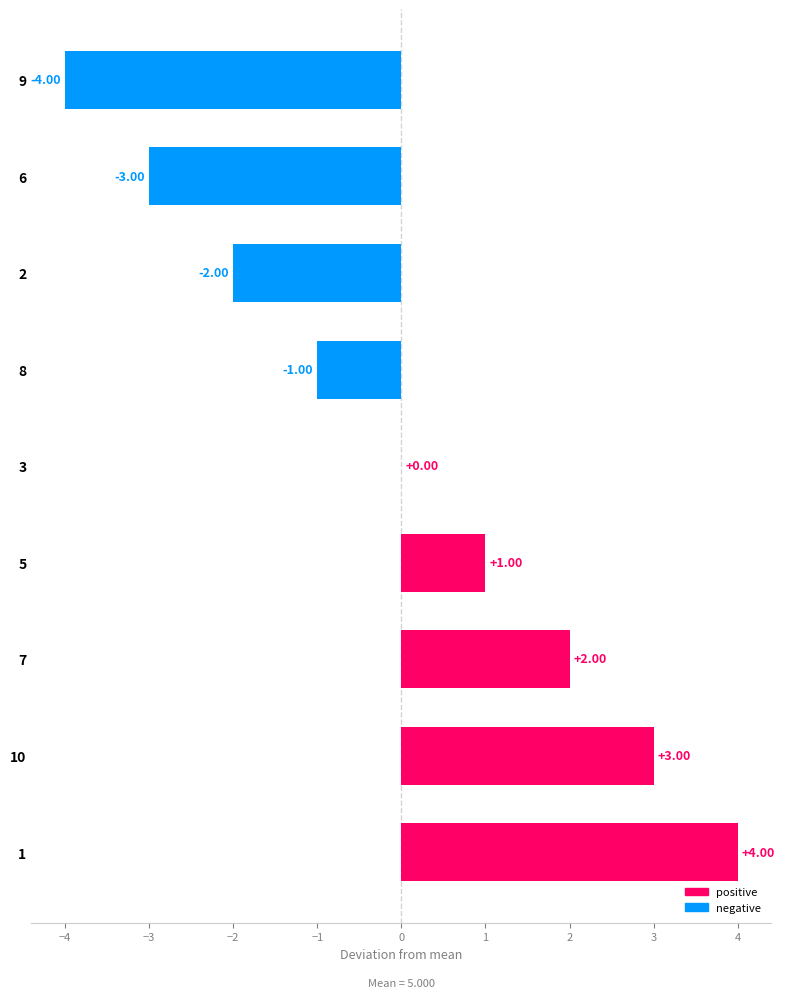

Reading right to left, transcribe all the data shown in this chart.

positive: 4	3	2	1	0	0	0	0	0
negative: 0	0	0	0	0	-1	-2	-3	-4